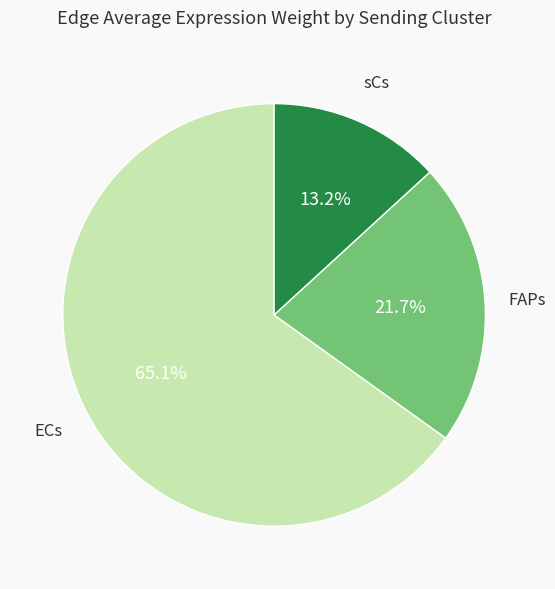

Is there a majority slice in this chart?

Yes